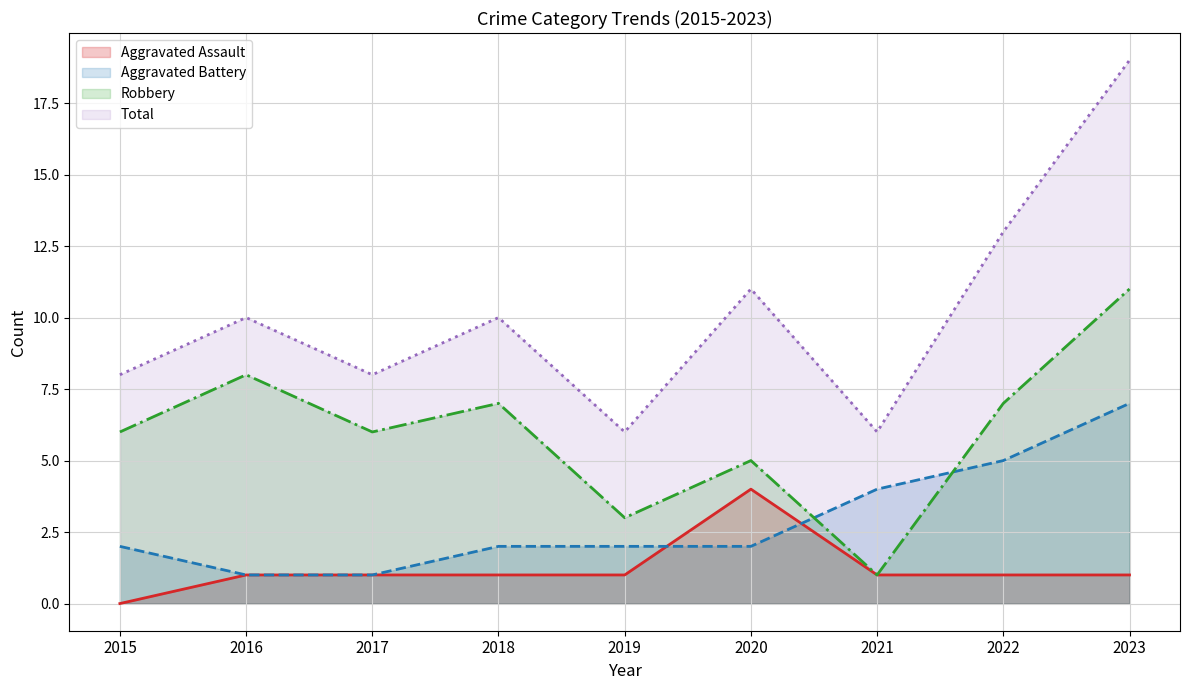

At which label does Robbery line reach its peak?

2023